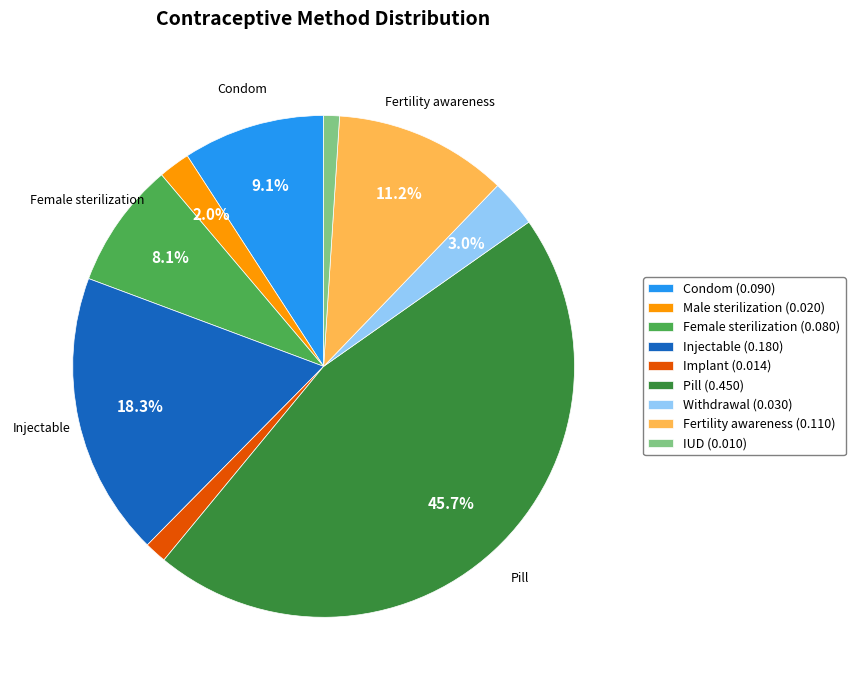

Combined, what portion of the pie is Condom and Fertility awareness?

20.3%